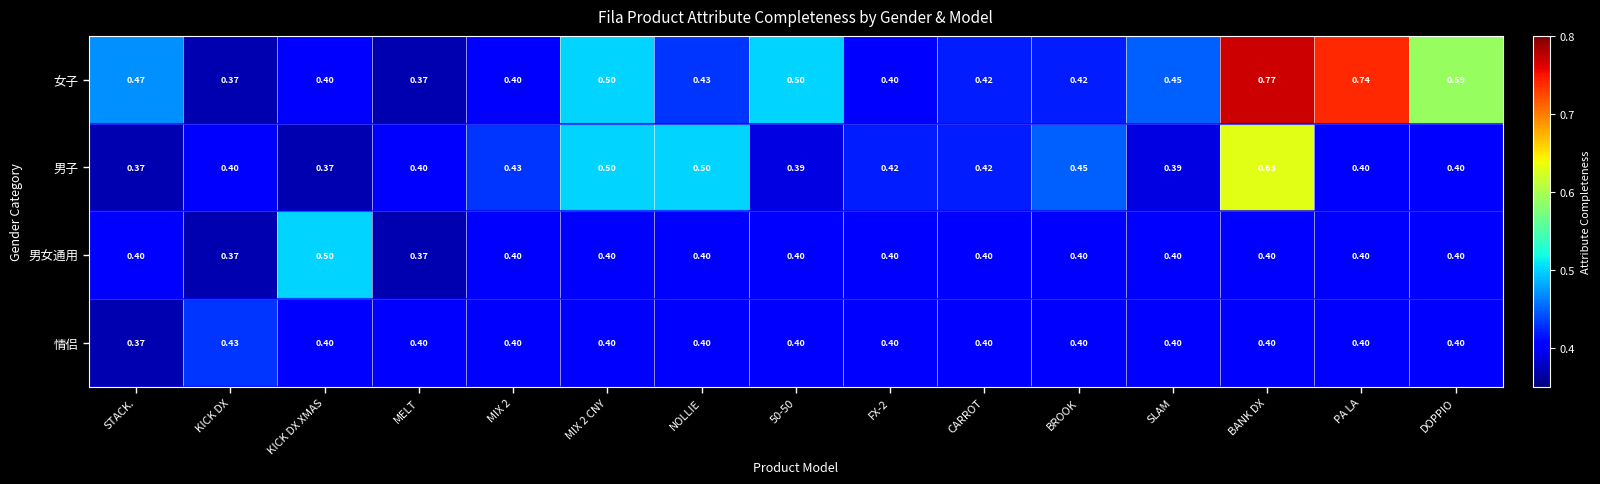

At which category is the sum across all series the highest?

BANK DX